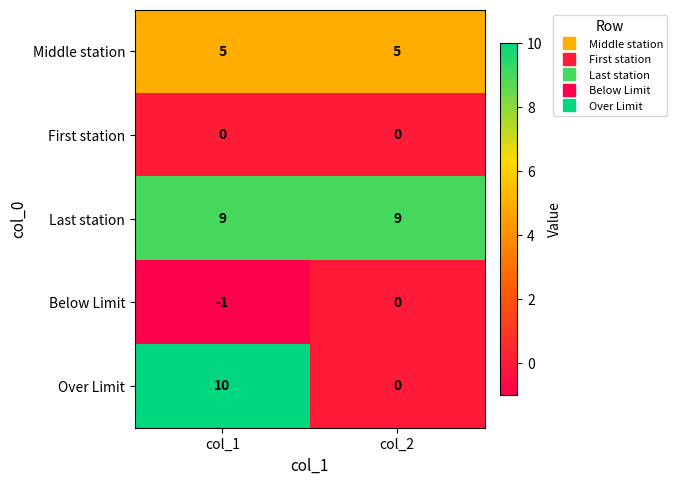

Which series changed the most between col_1 and col_2?

Over Limit